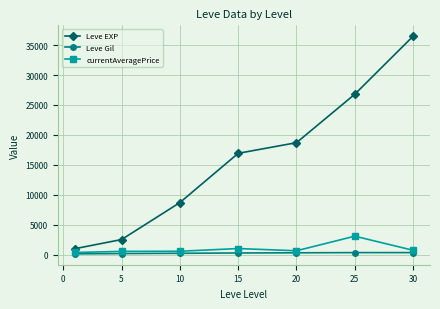

True or false: Leve EXP has more than 2 points higher than both neighbors.

False